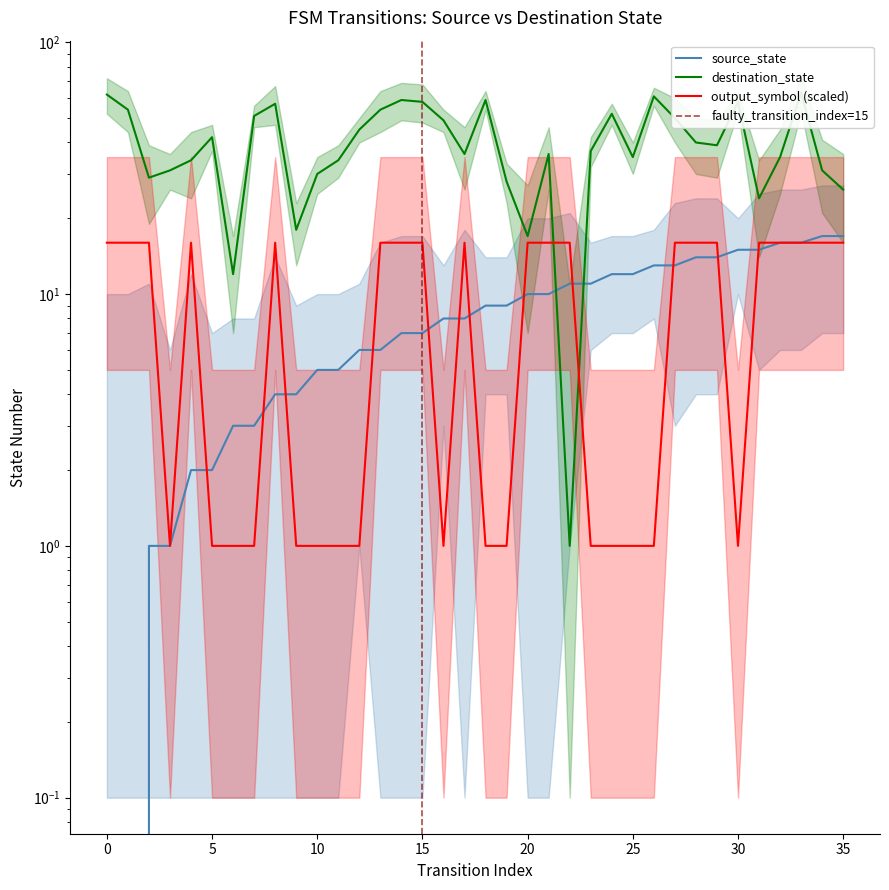

What is the value of the output_symbol point at the 17th from the left?

1